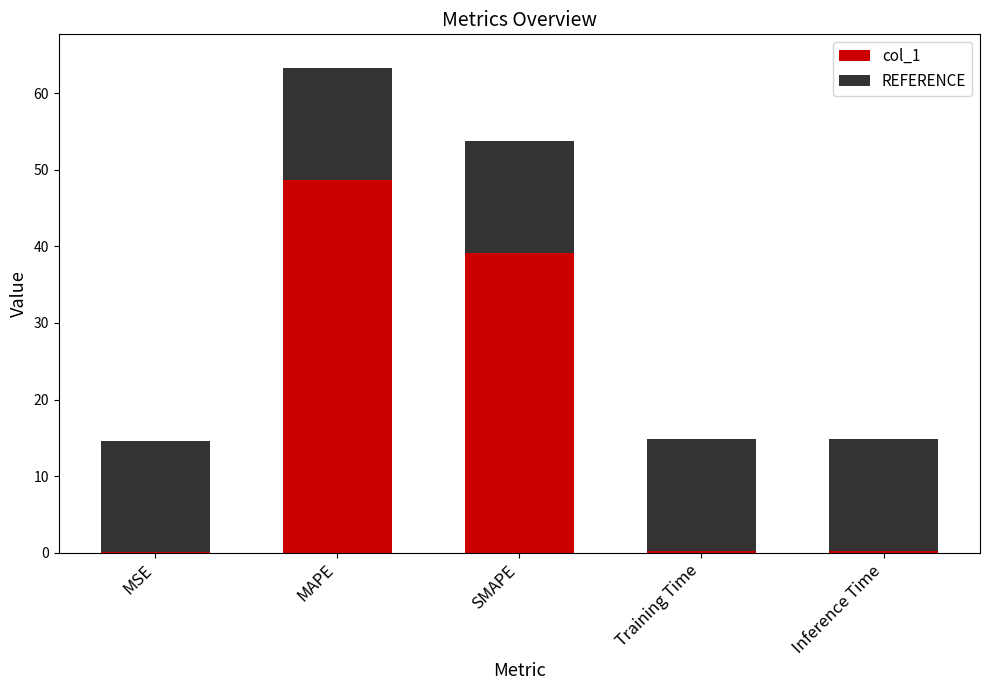

At which label is col_1 closest to 24?

SMAPE